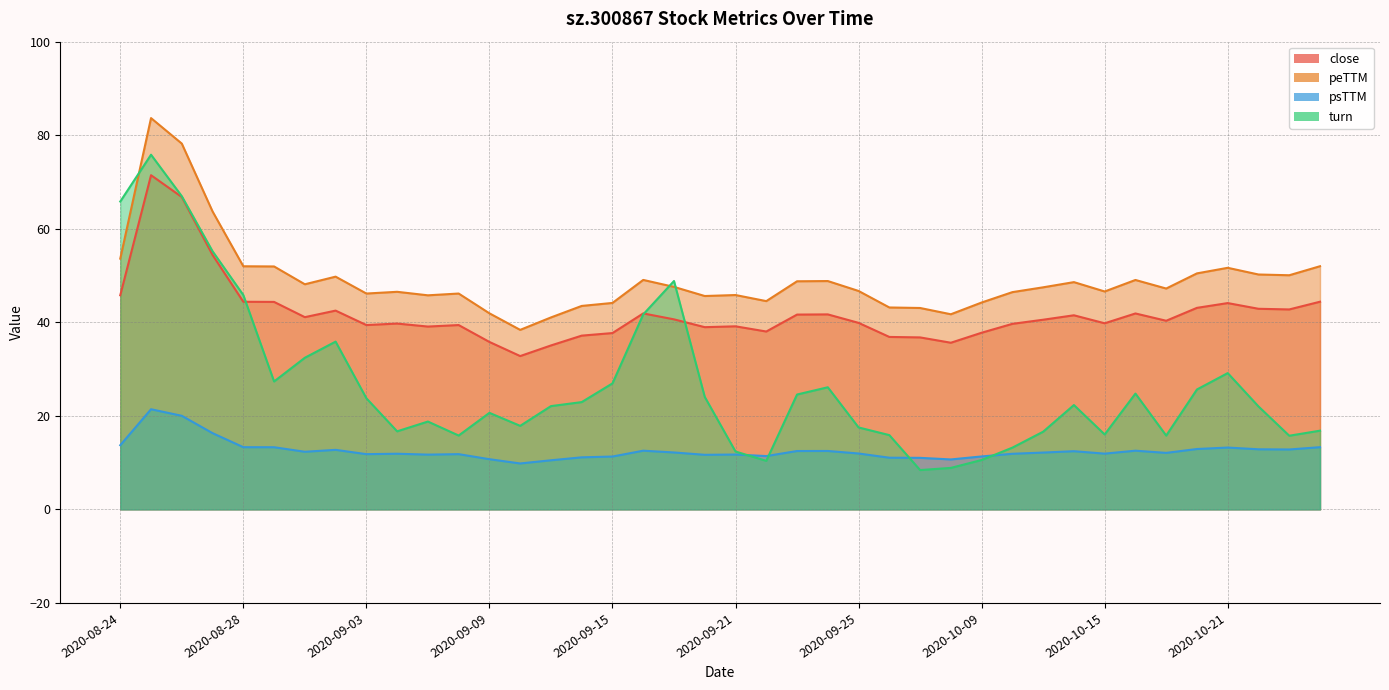

In close, how many points are lower than both neighbors (excluding endpoints)?

10